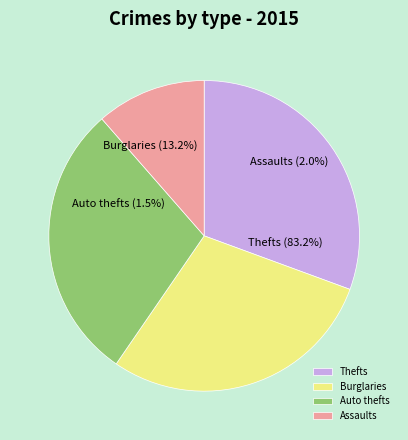

The 1 slice represents 33% of the pie. True or false?

True